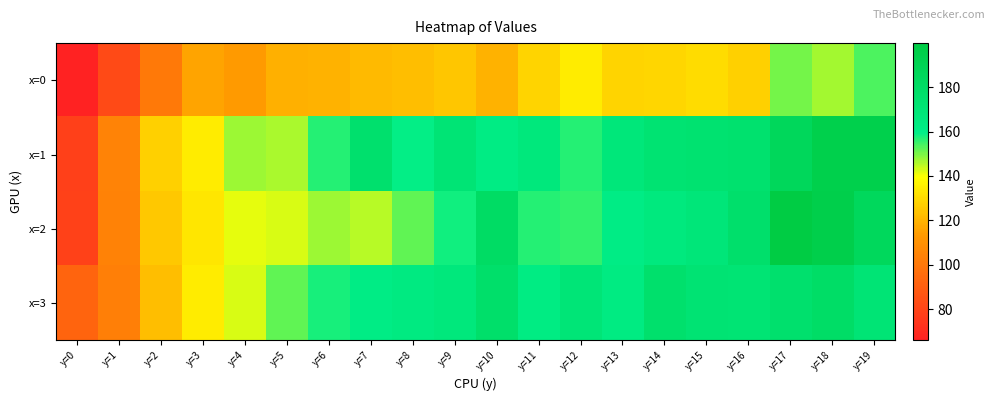

At which category is the sum across all series the highest?

y=18